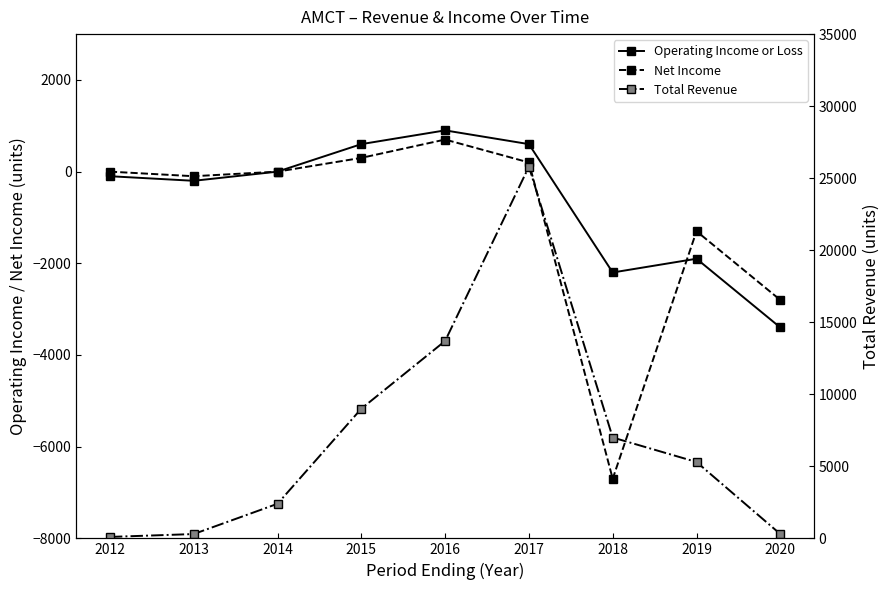

At which label does Net Income first exceed 0?

2015